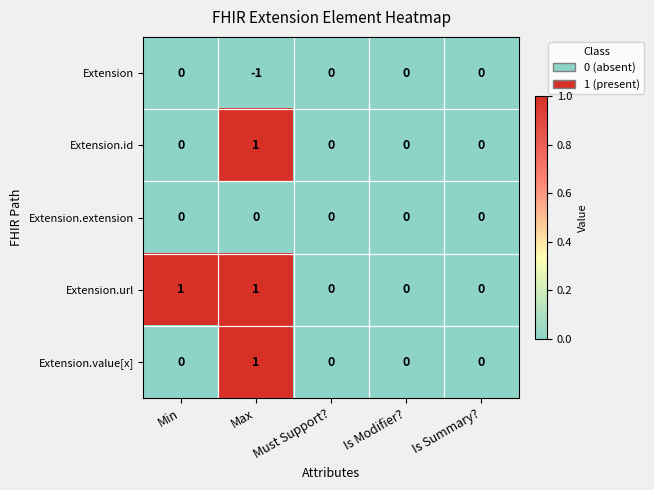

The Extension.value[x] series shows 0 at Is Summary?. True or false?

True